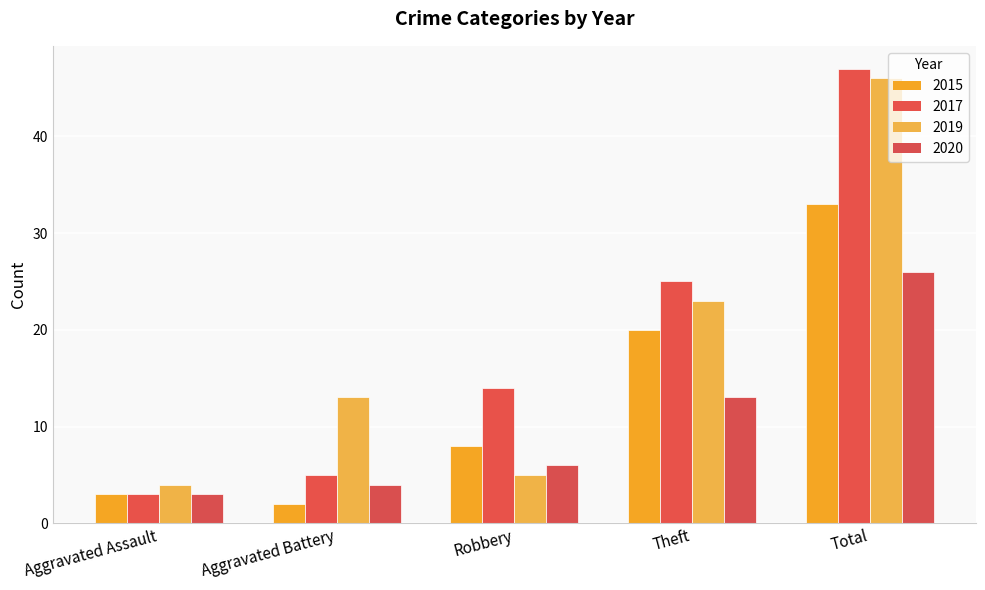

Which series has the largest range (max minus min)?

2017